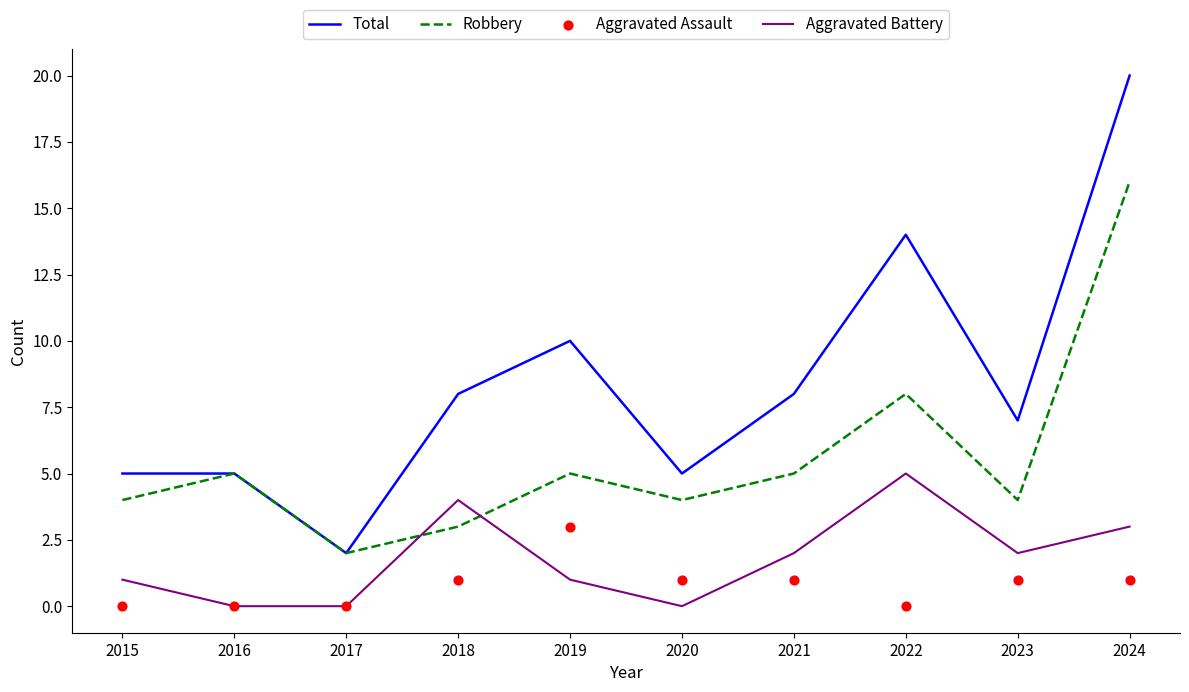

Which series has the largest Y range (max minus min)?

Total